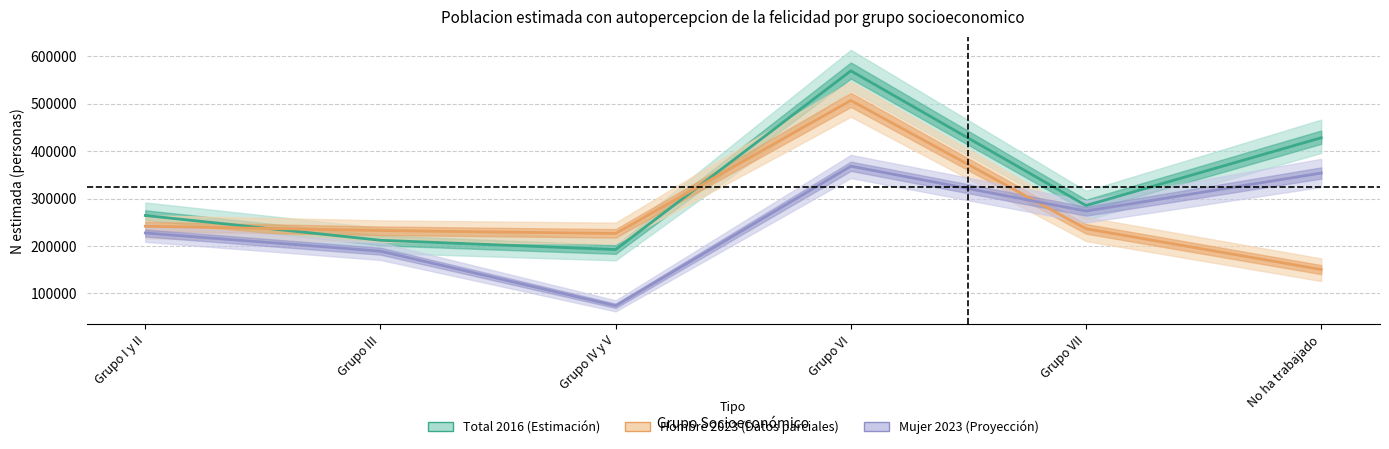

At Grupo III, list the series in order from smallest to largest.

Mujer 2023 line, Total 2016 line, Hombre 2023 line